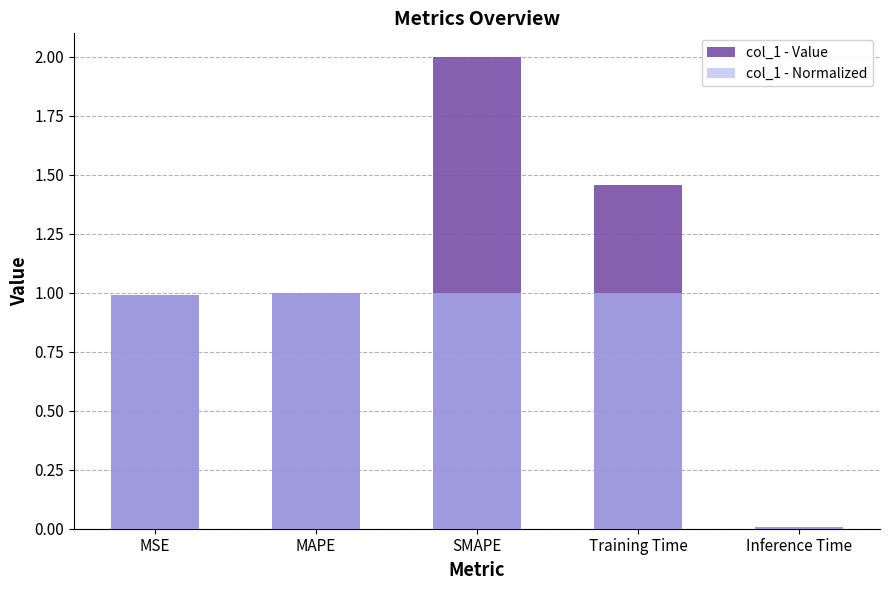

What is the maximum value for col_1 - Normalized?

1.0